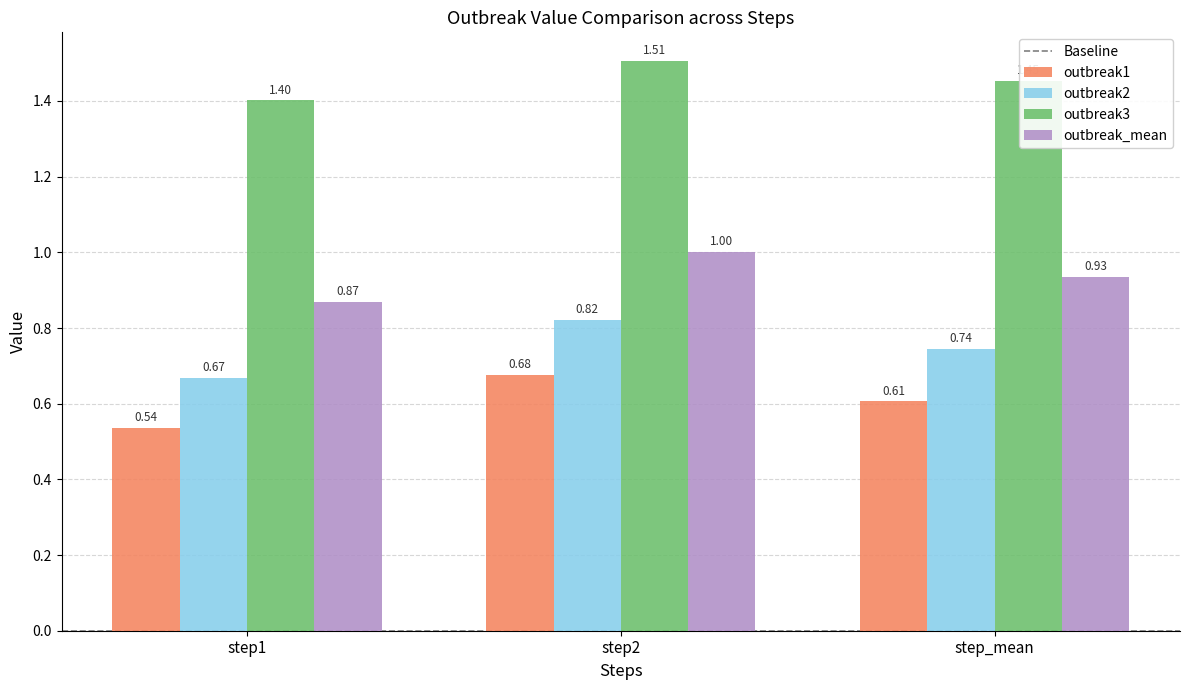

Which series has the largest total across all categories?

outbreak3